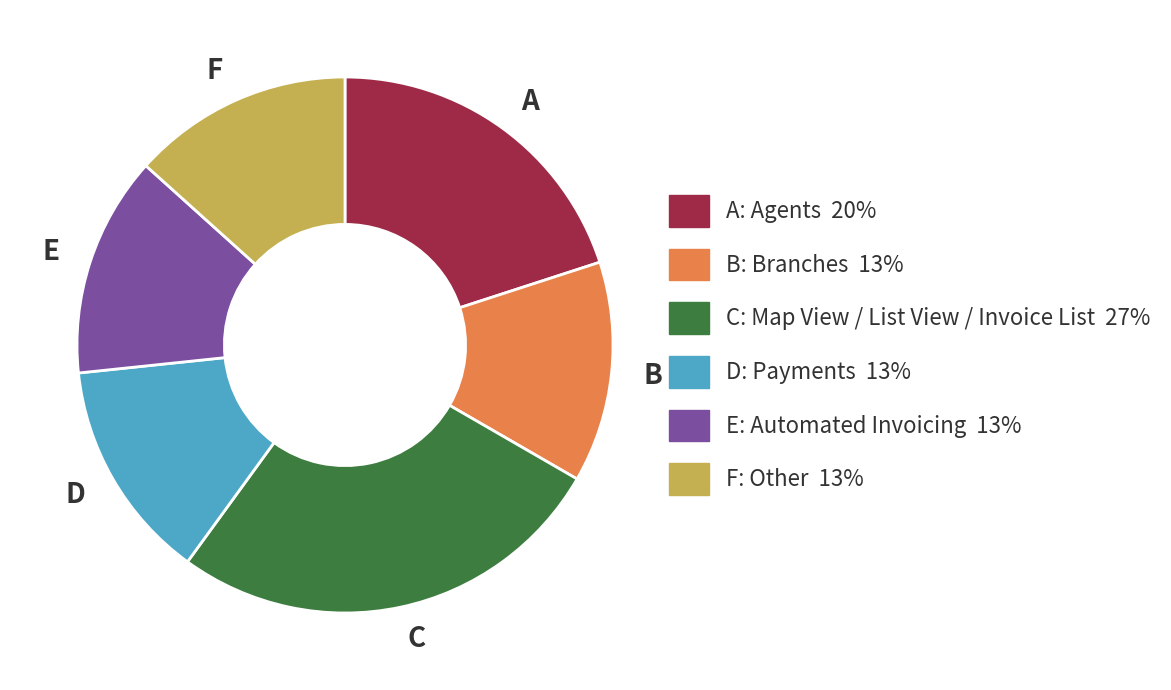

The A slice represents 20% of the pie. True or false?

True